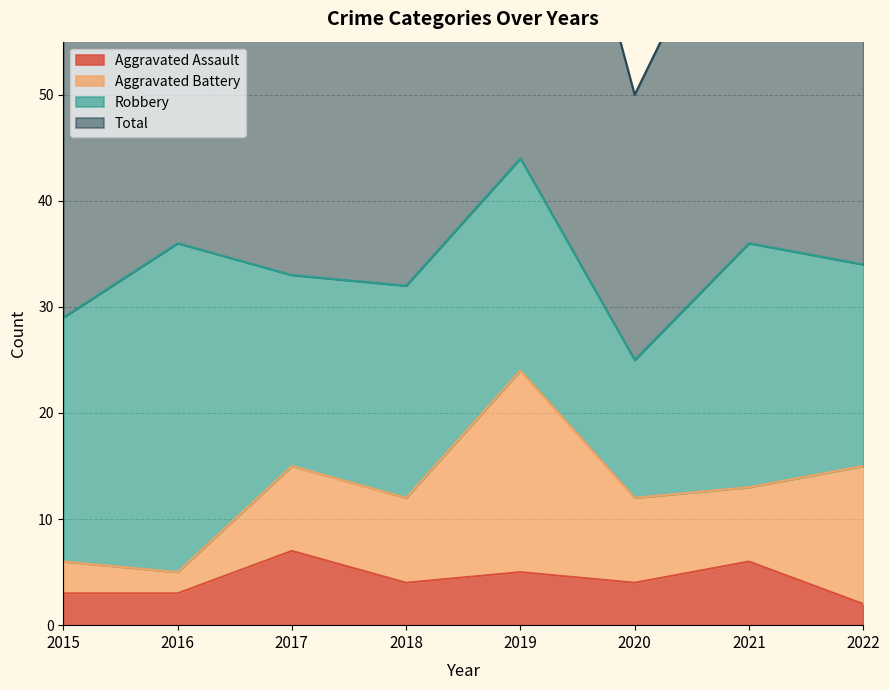

Where is the first local maximum for Total?

2016